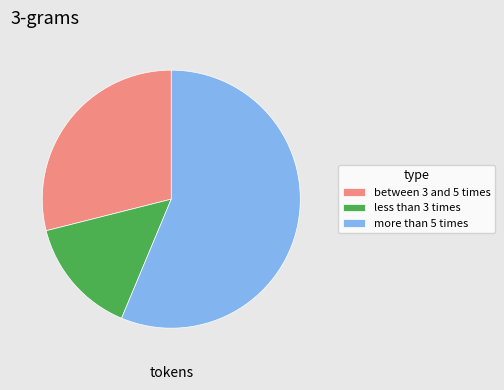

Does between 3 and 5 times represent more than half of the total?

No